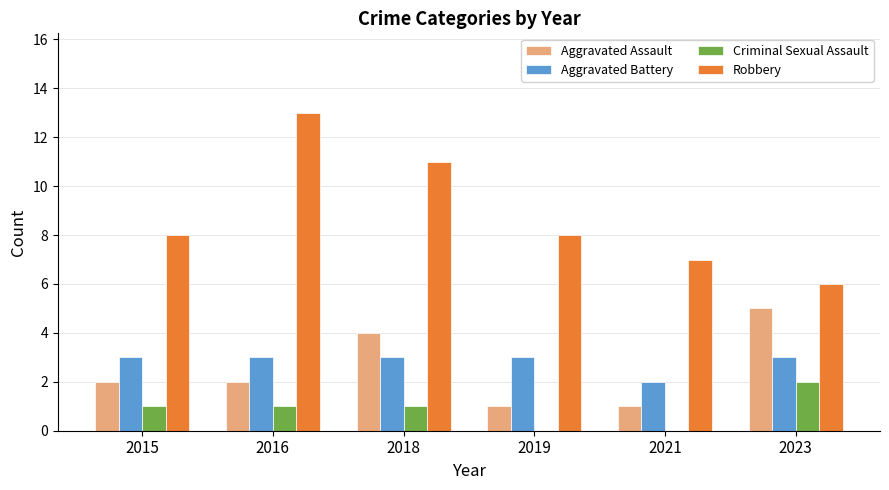

At which label does Robbery reach its peak?

2016